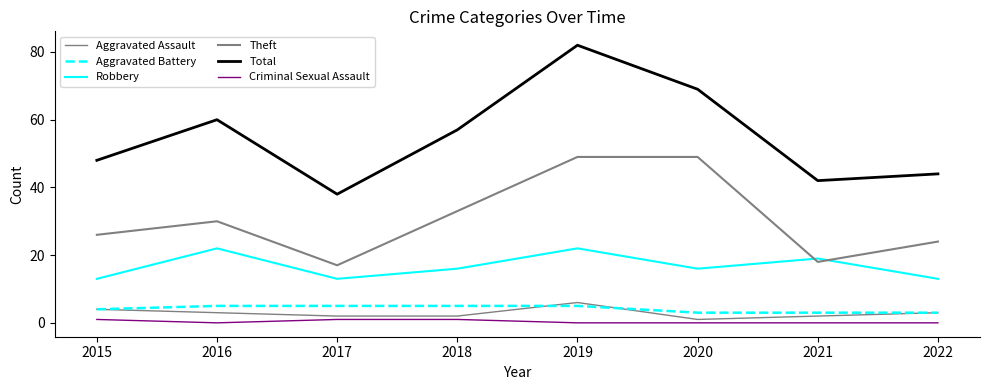

True or false: Aggravated Battery has more than 1 points higher than both neighbors.

False